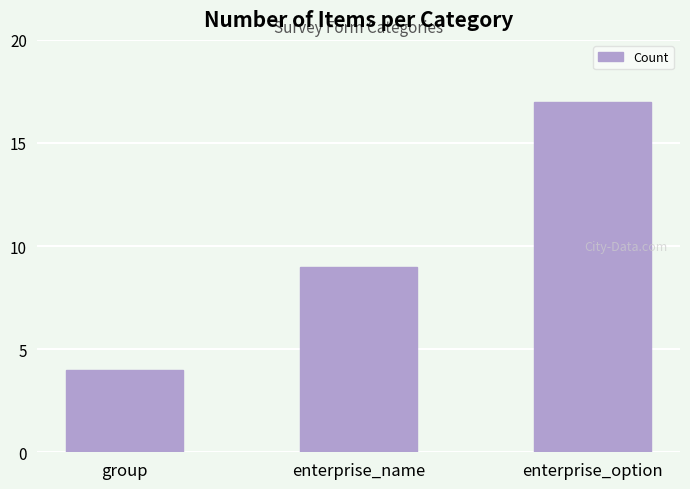

Reading right to left, what are all the values shown in this chart?

enterprise_option=17	enterprise_name=9	group=4